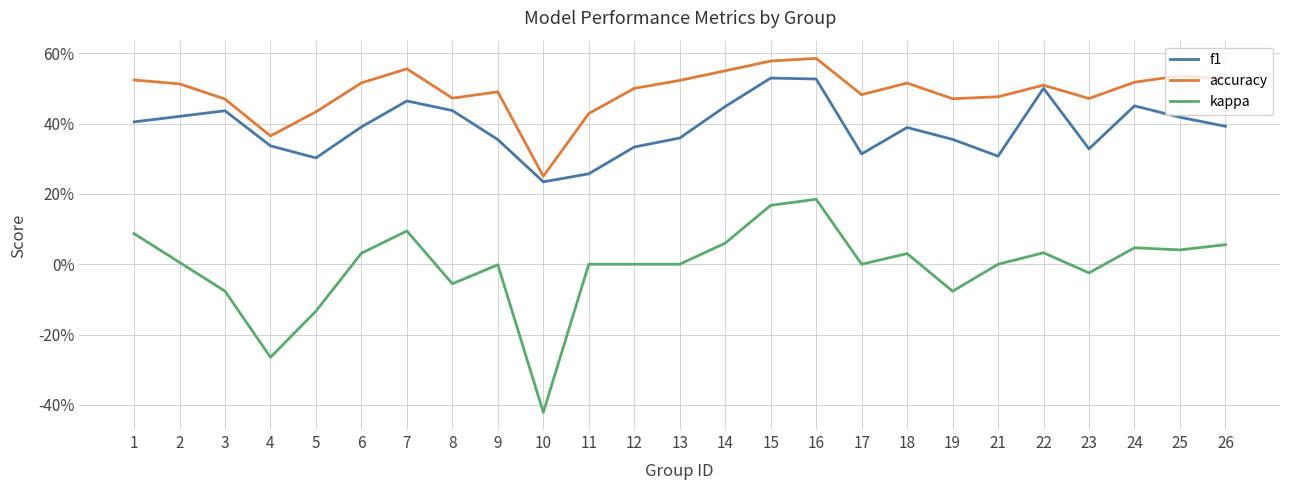

What is the average value of the f1 series?

0.4